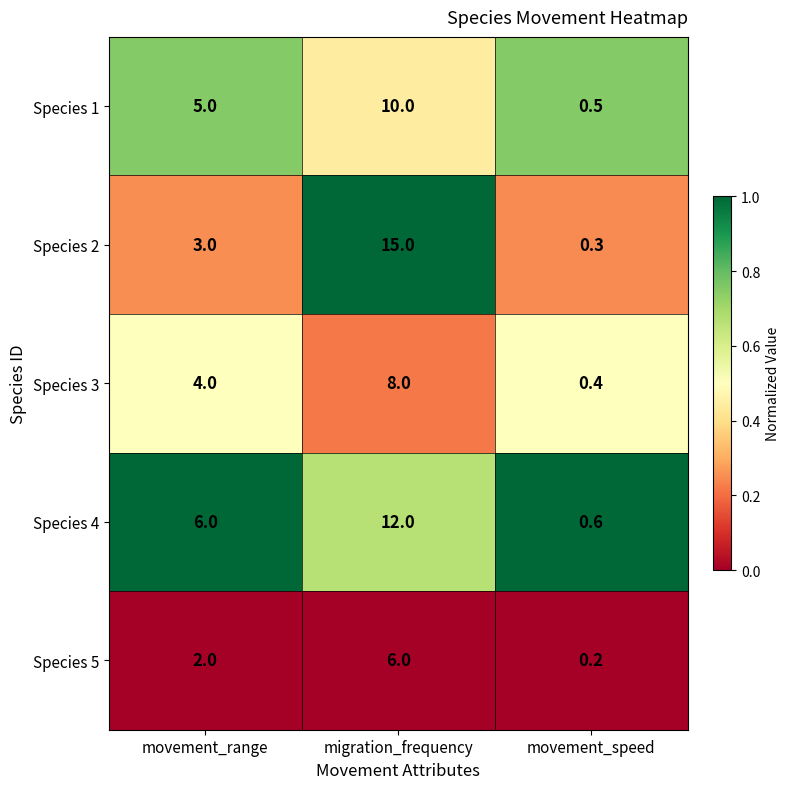

What is the highest value of the Species 3 series?

8.0